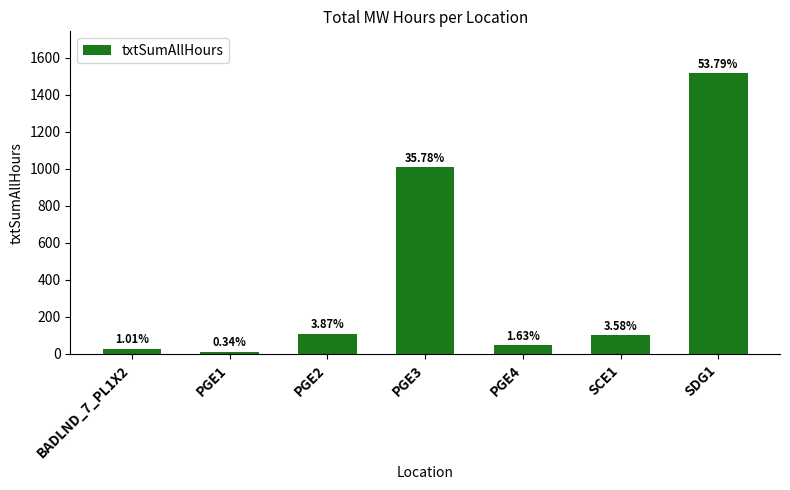

The chart shows a value of 28.3 at BADLND_7_PL1X2. True or false?

True